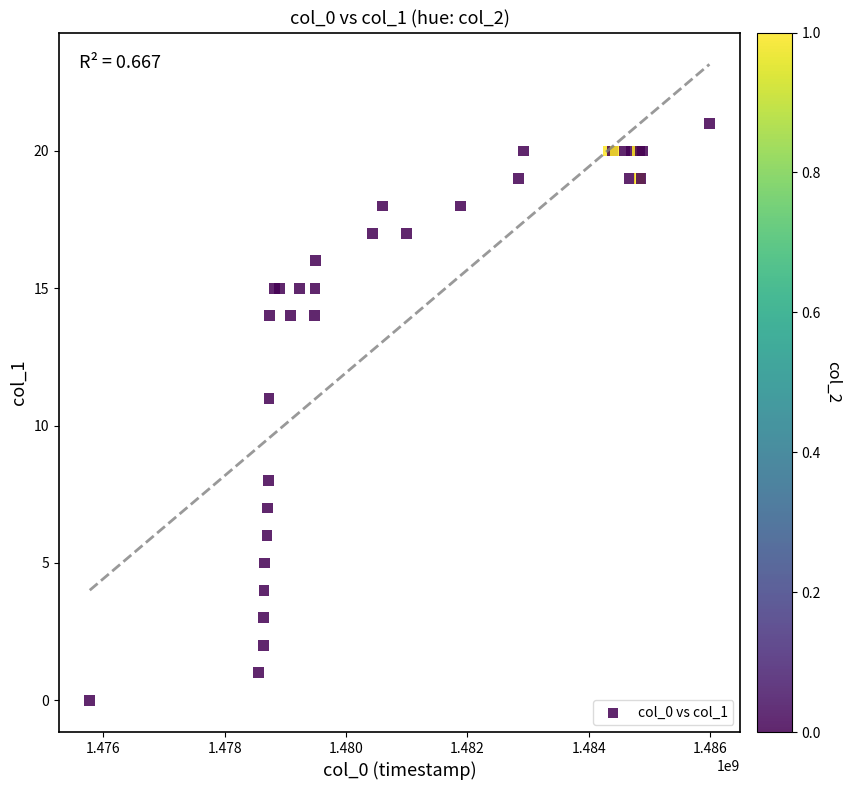

What Y value in the scatter plot is closest to 10?

11